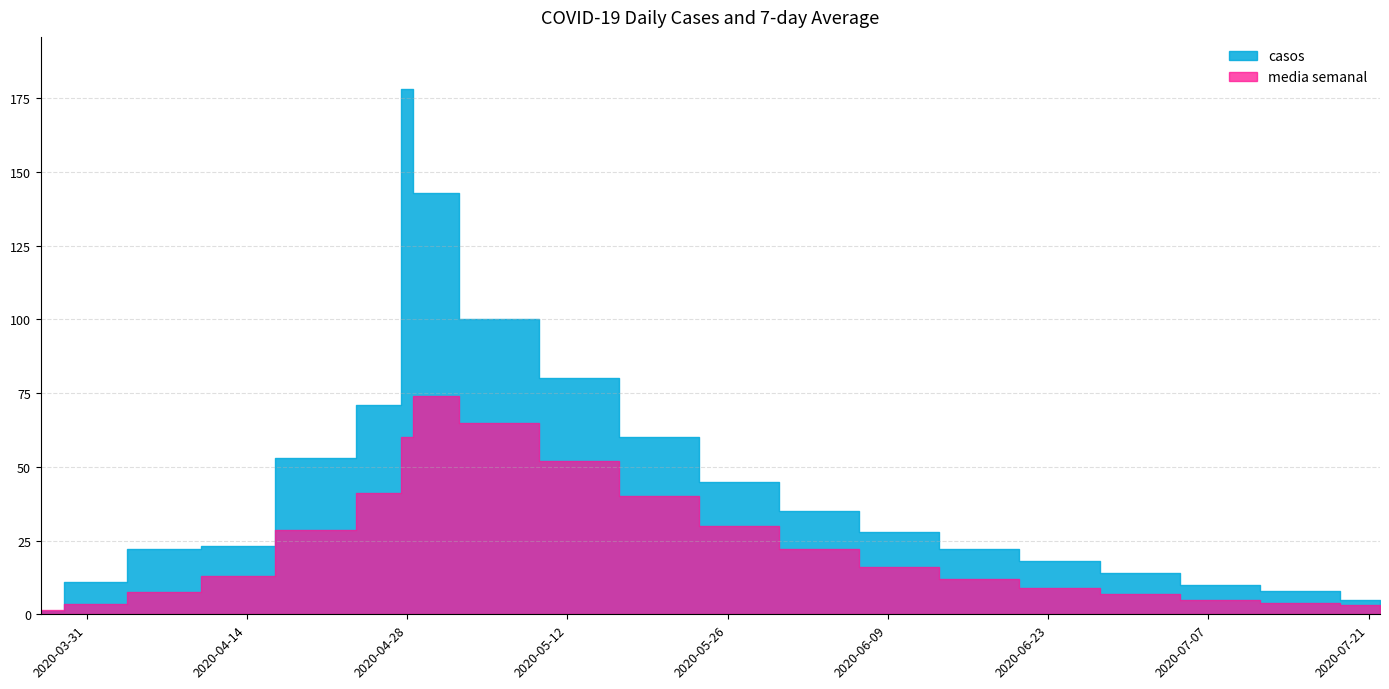

What position from the left is 2020-06-10?

14